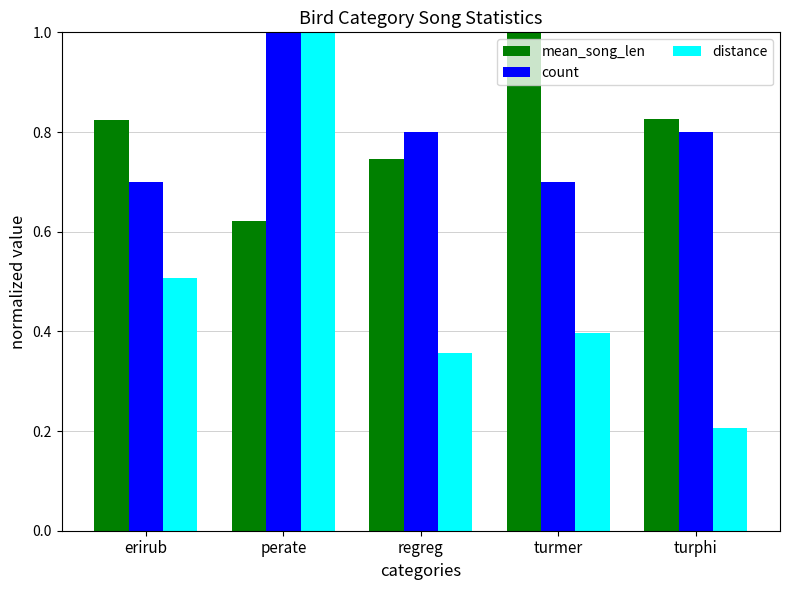

Which series has the widest spread of values?

distance